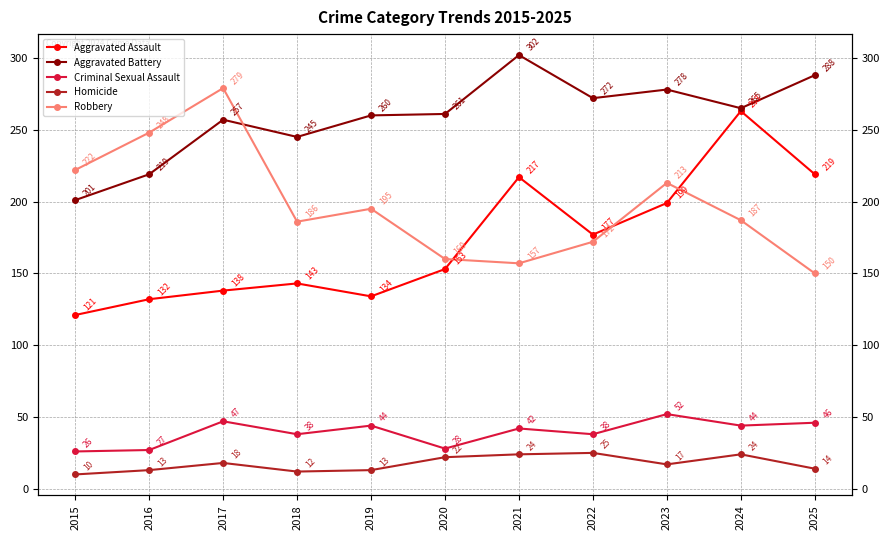

Is the value of Robbery at 2023 greater than the value of Aggravated Assault at 2020?

Yes